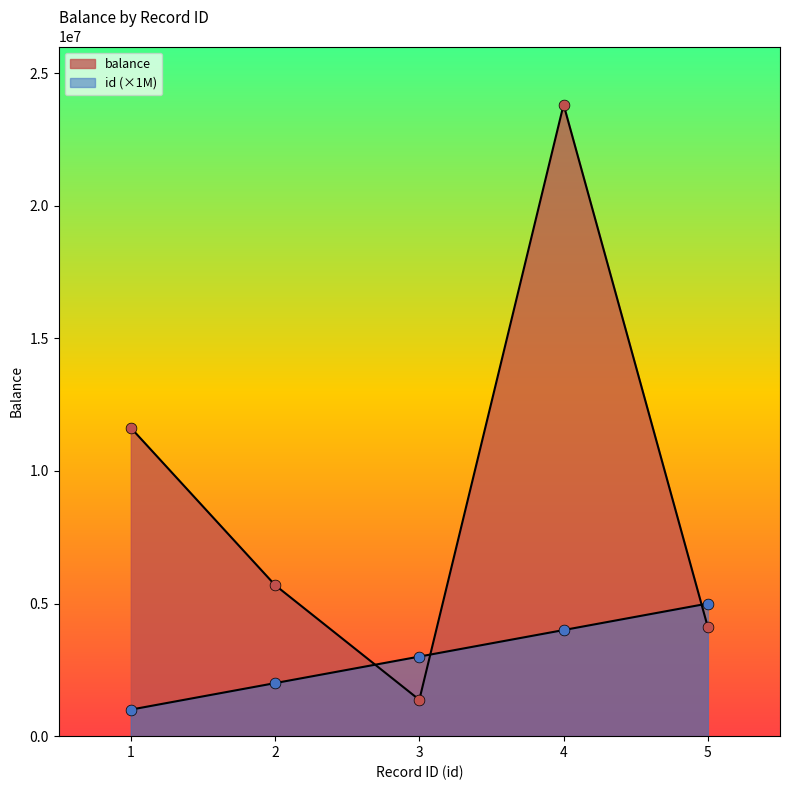

Is the value of balance at 5 greater than the value of id at 1?

Yes